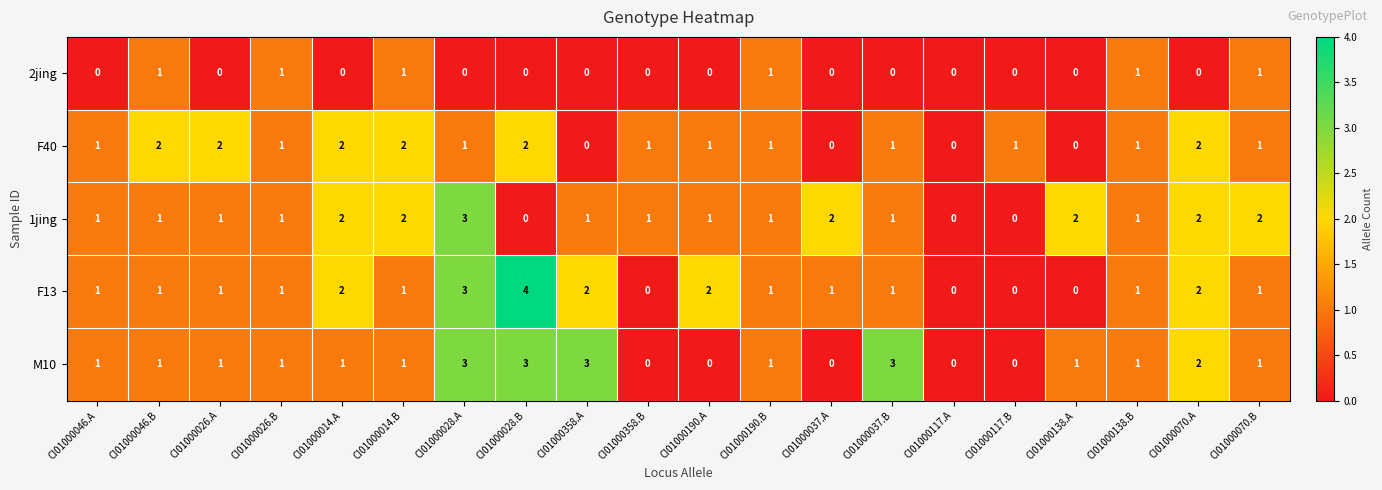

Which label corresponds to the largest value in the chart?

CI01000028.B